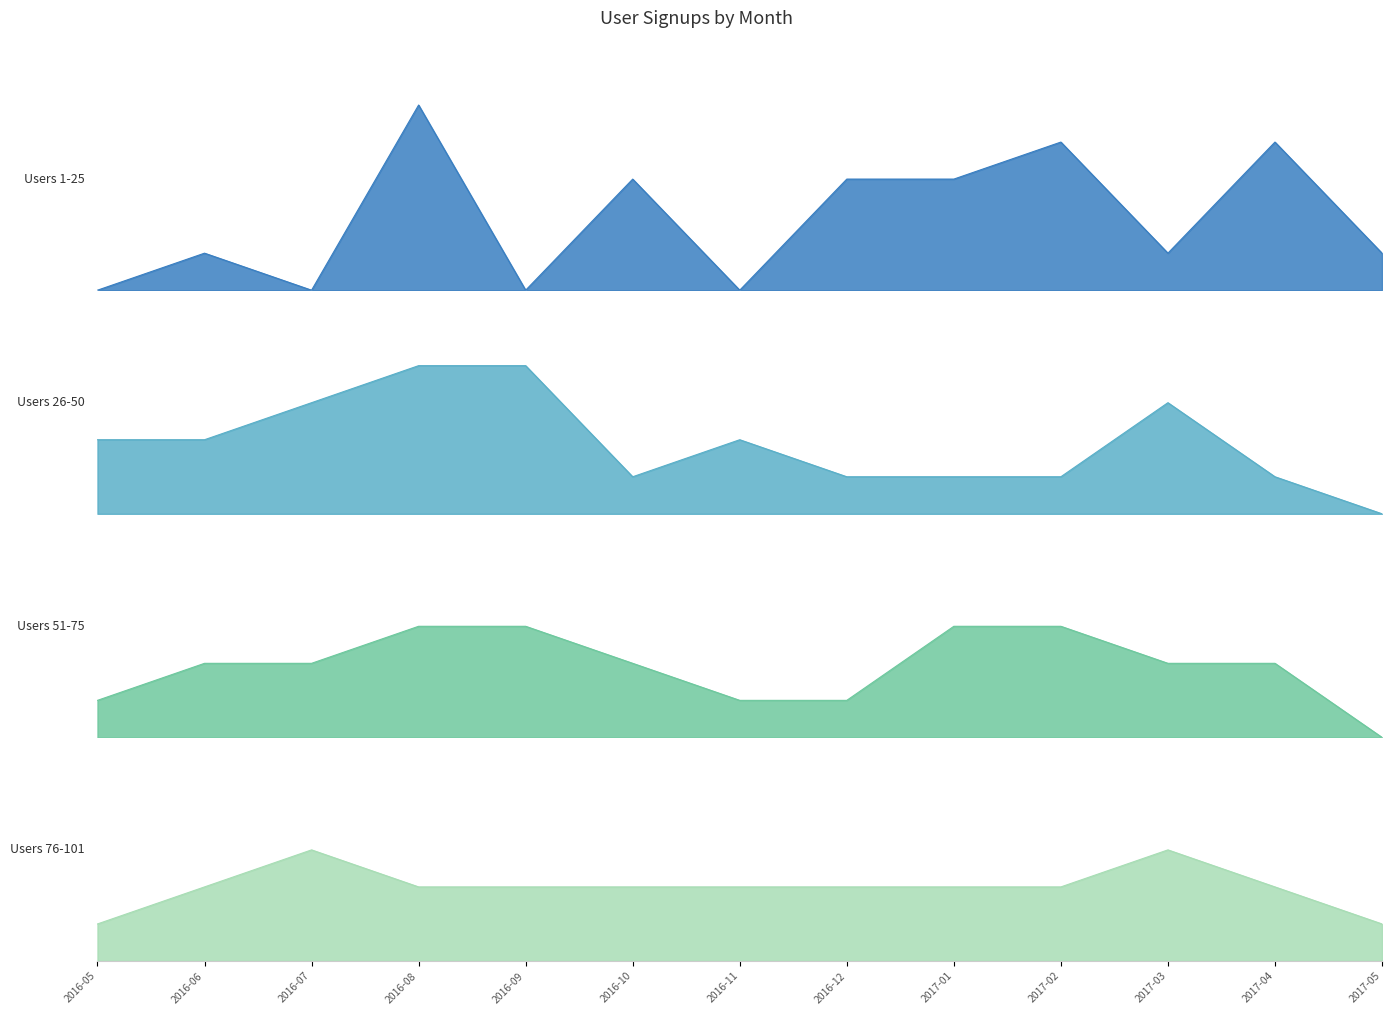

What is the label of the 9th point from the left?

2017-01